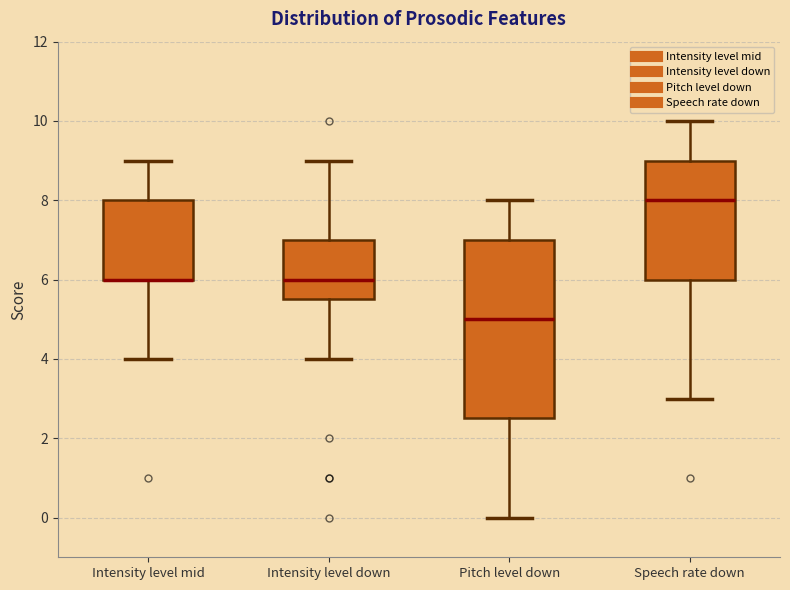

Reading left to right, read every box against the y-axis: the position of its median line, the range the box covers, and the ends of its whiskers. The values are not printed on the chart, so give them approximately, as read against the axis.

Intensity level mid: median 6.0 (drawn on the box's lower edge), box 6.0 to 8.0, whiskers 4.0 to 9.0
Intensity level down: median 6.0, box 5.6 to 7.0, whiskers 4.0 to 9.0
Pitch level down: median 5.0, box 2.6 to 7.0, whiskers 0.0 to 8.0
Speech rate down: median 8.0, box 6.0 to 9.0, whiskers 3.0 to 10.0